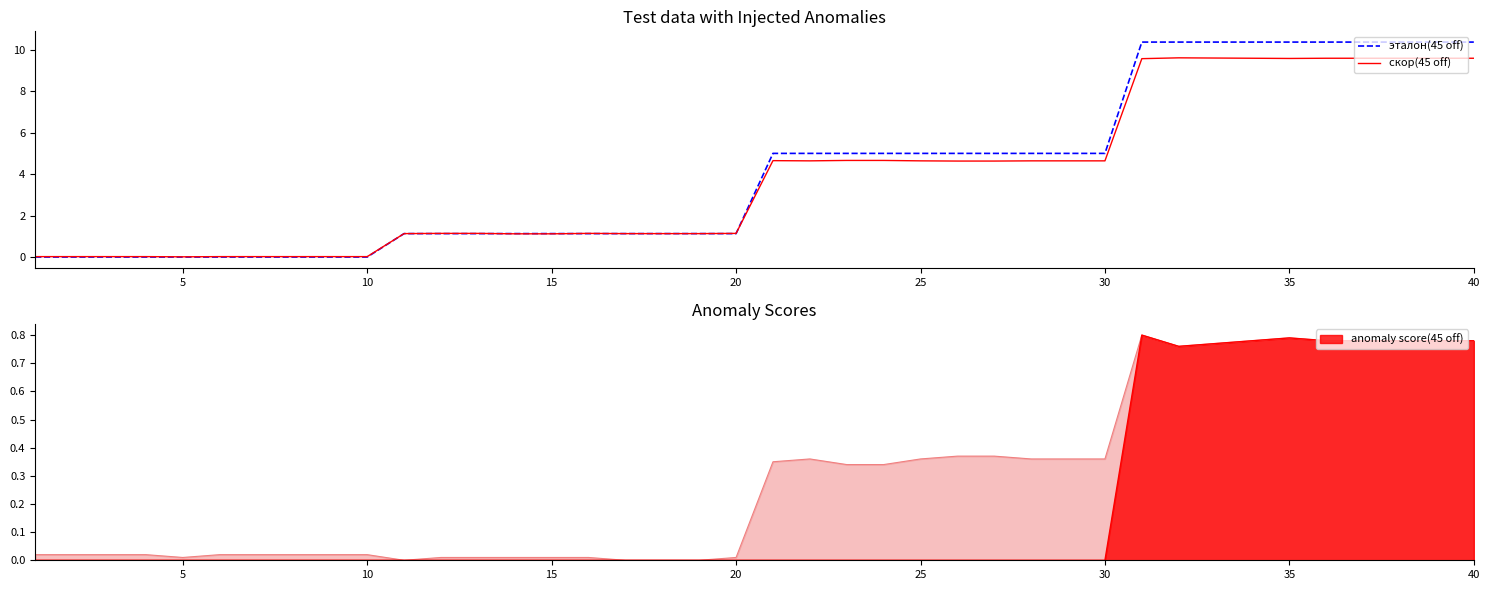

The value of эталон(45 off) at 5 is 0.0. True or false?

True